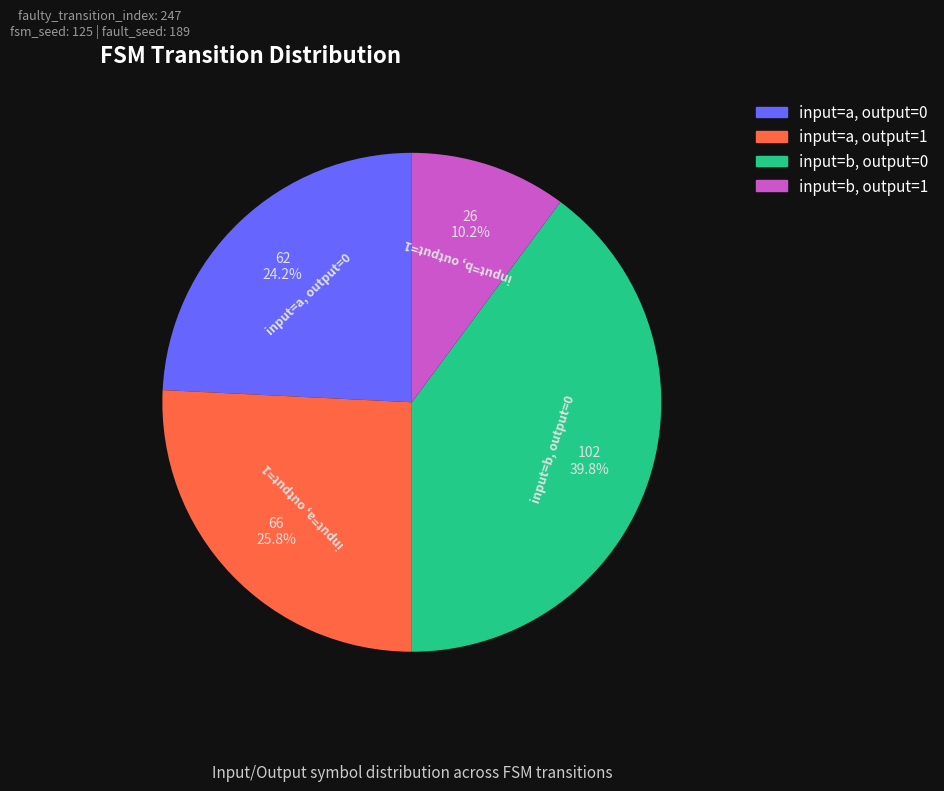

How many slices are in this pie chart?

4